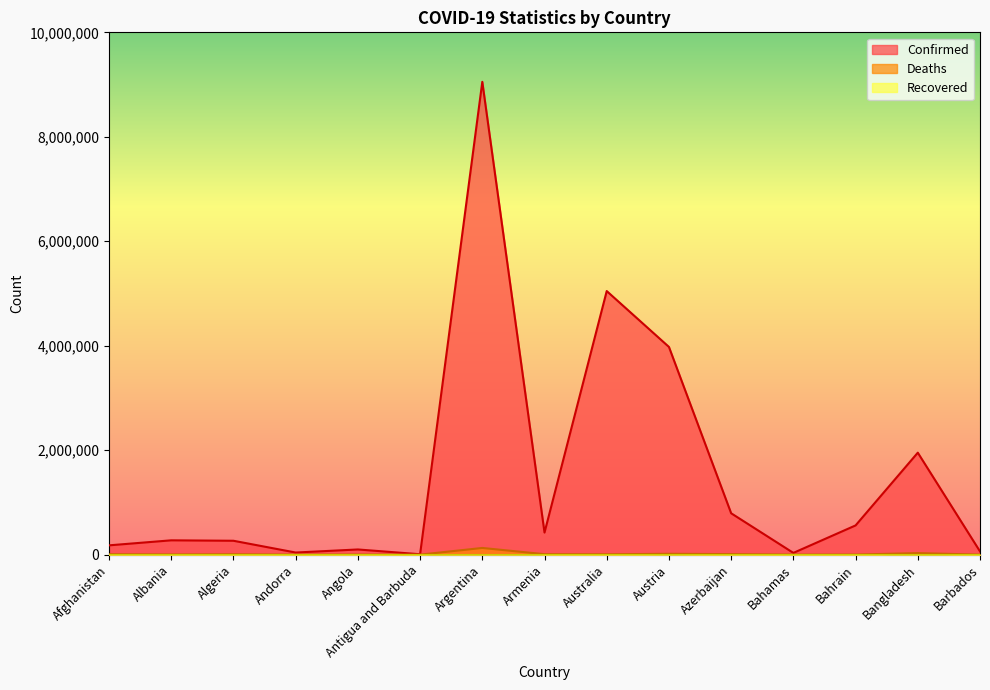

What is the value of the Confirmed point at the 1st from the left?

177974